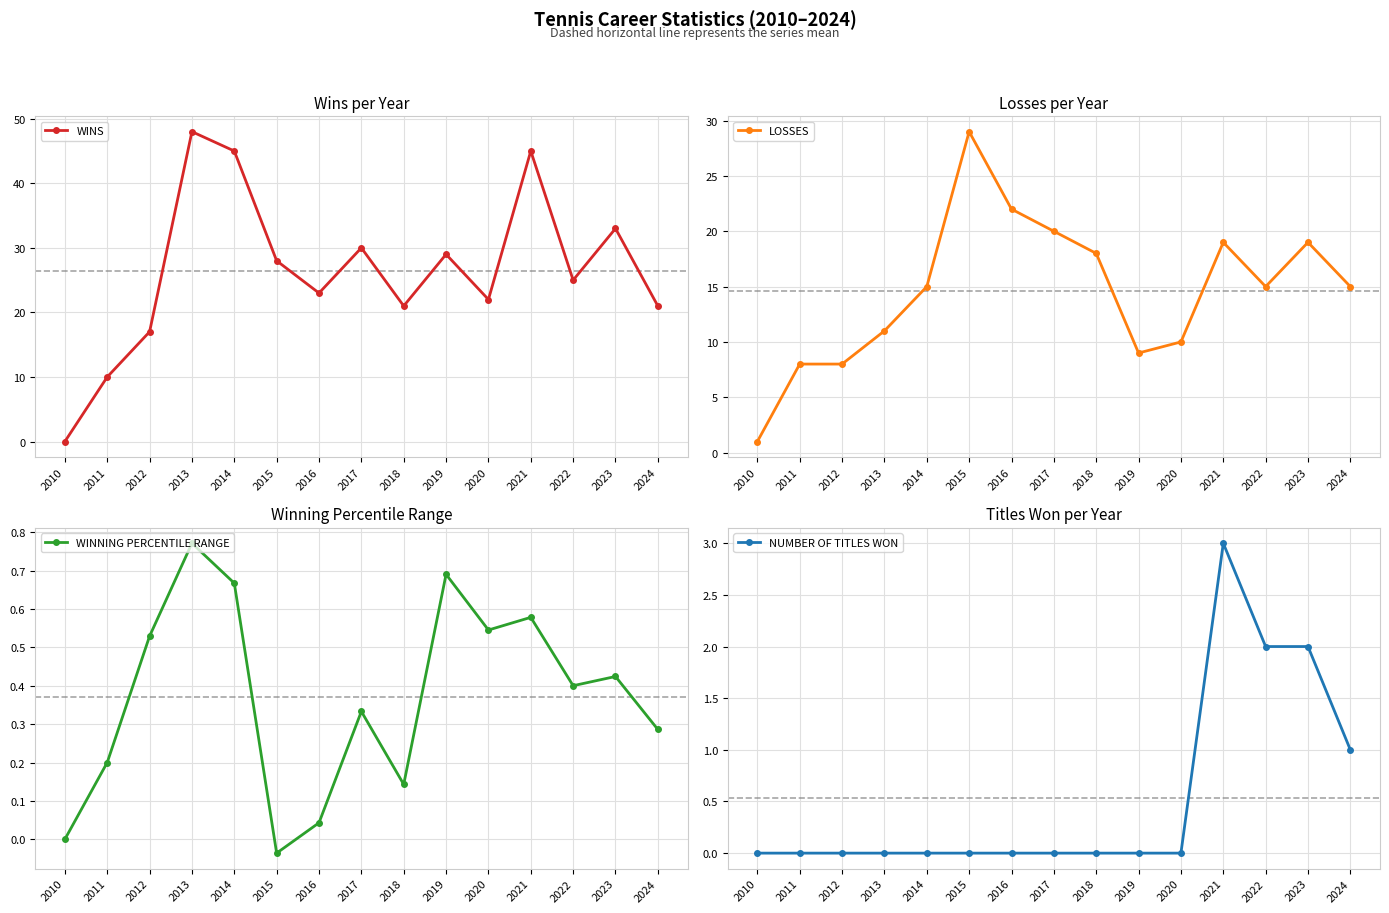

Which series changed the most between 2016 and 2021?

WINS